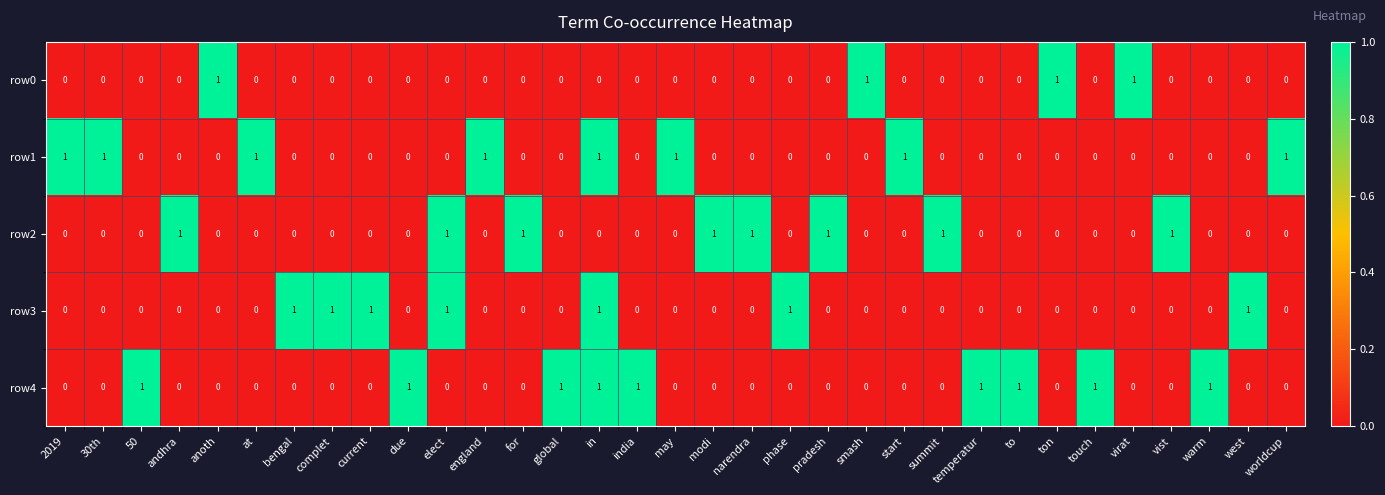

The value of row2 at temperatur is -1. True or false?

False